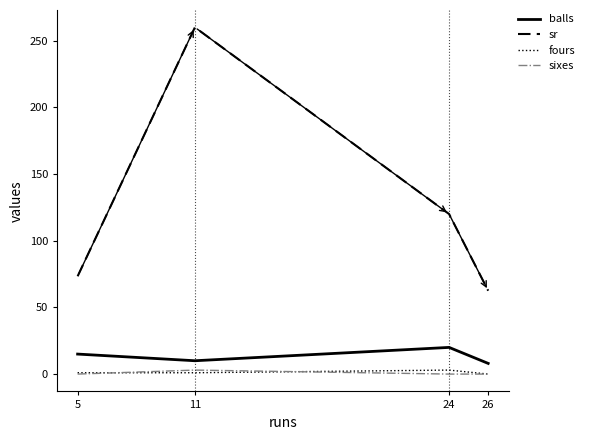

What are all the series names shown in the legend?

balls, sr, fours, sixes